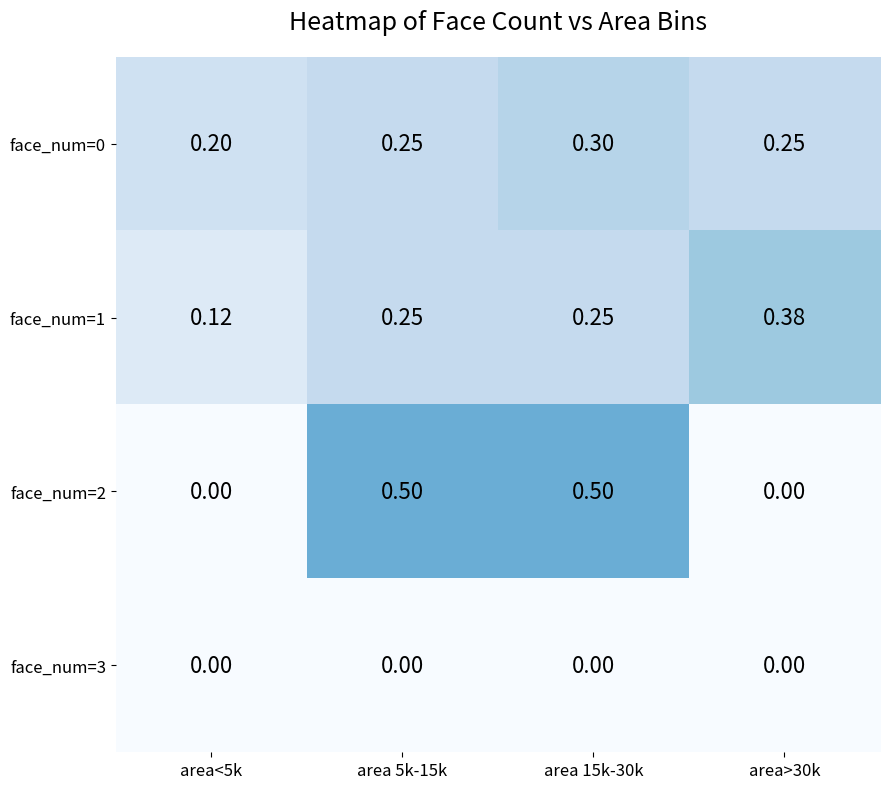

Is the value of face_num=1 at area>30k greater than the value of face_num=3 at area 15k-30k?

Yes